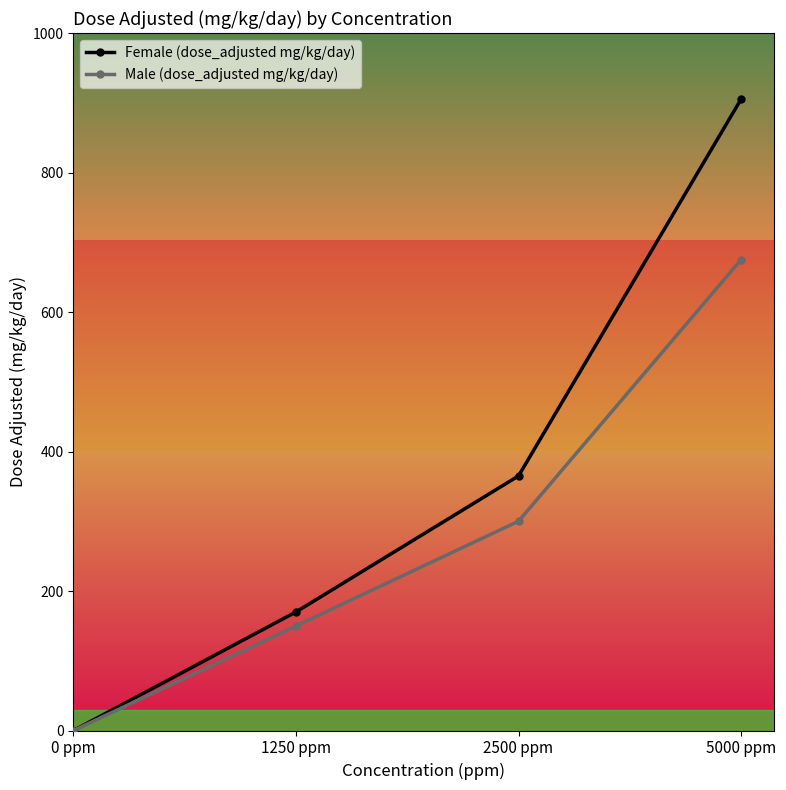

What is the sum of all Male (dose_adjusted mg/kg/day) values?

1125